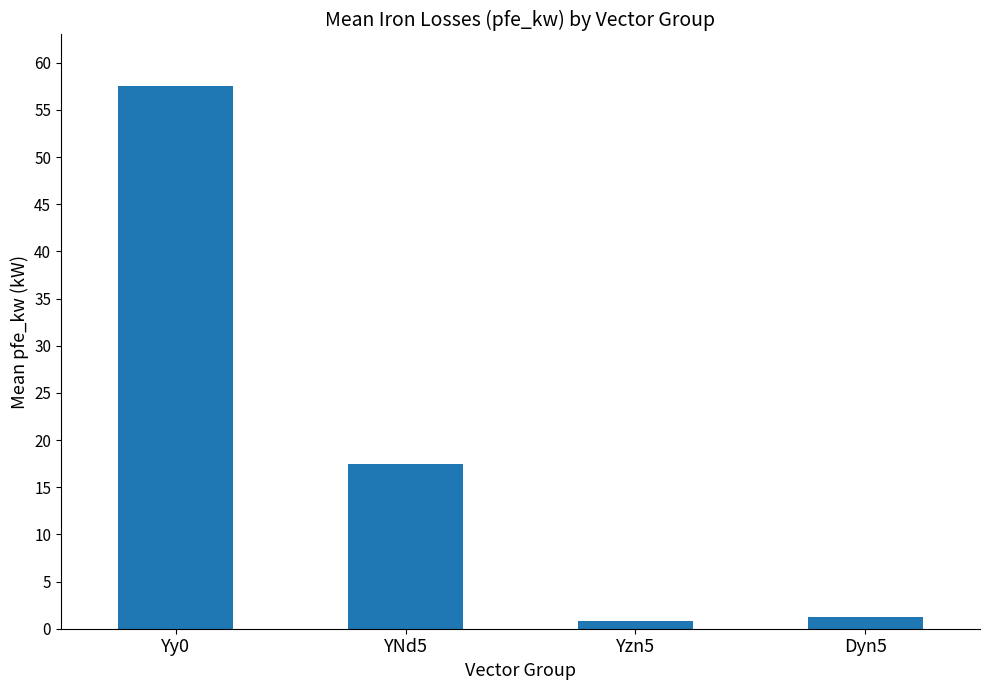

At which label is the value closest to 29?

YNd5